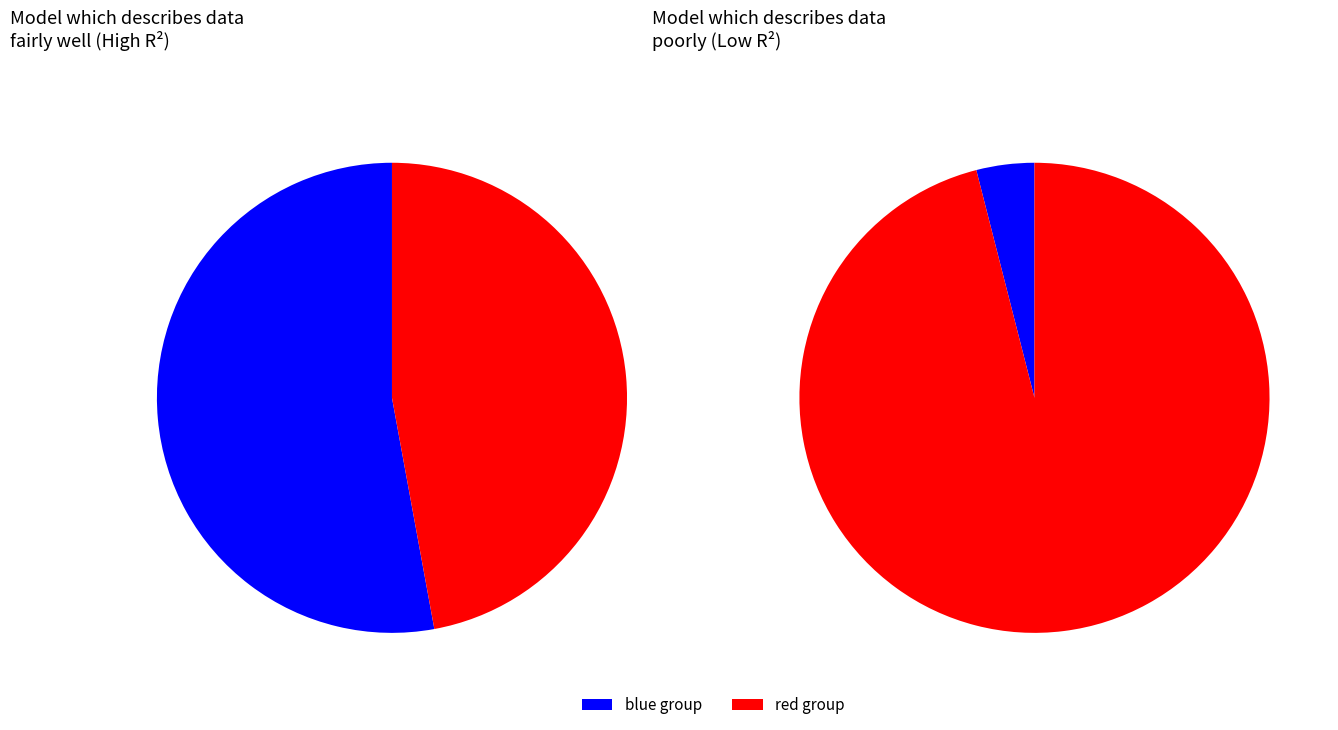

Do 10 and 31 together represent more than half of the pie?

No